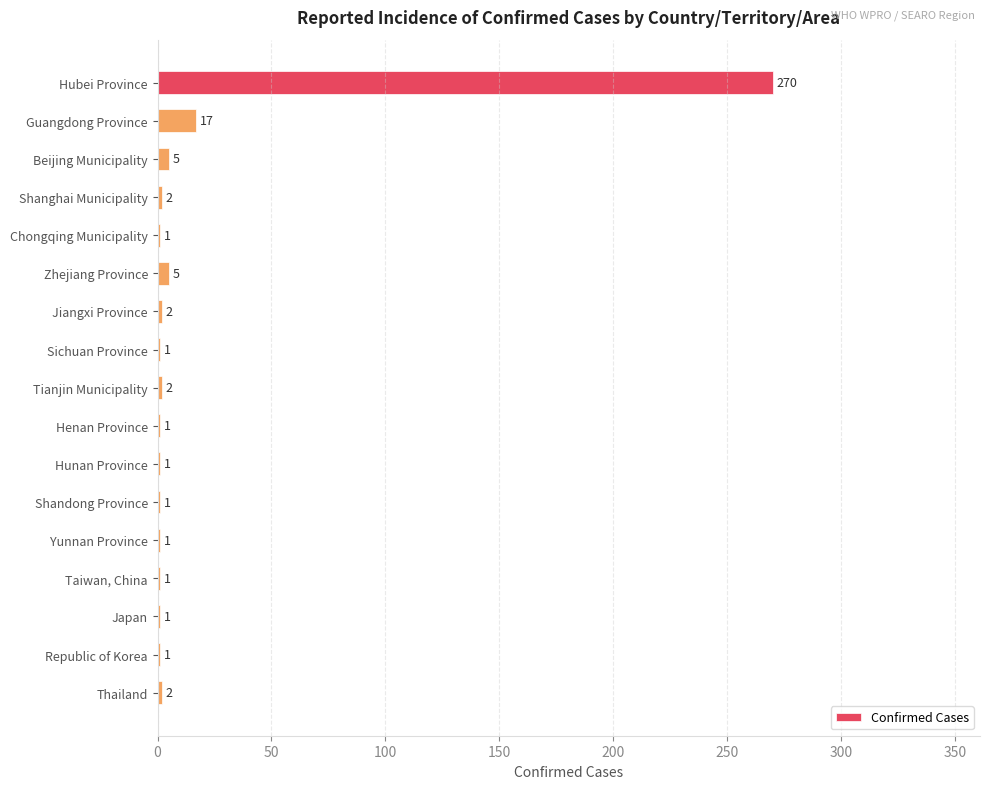

Is it true that the value at Hubei Province is 270?

True